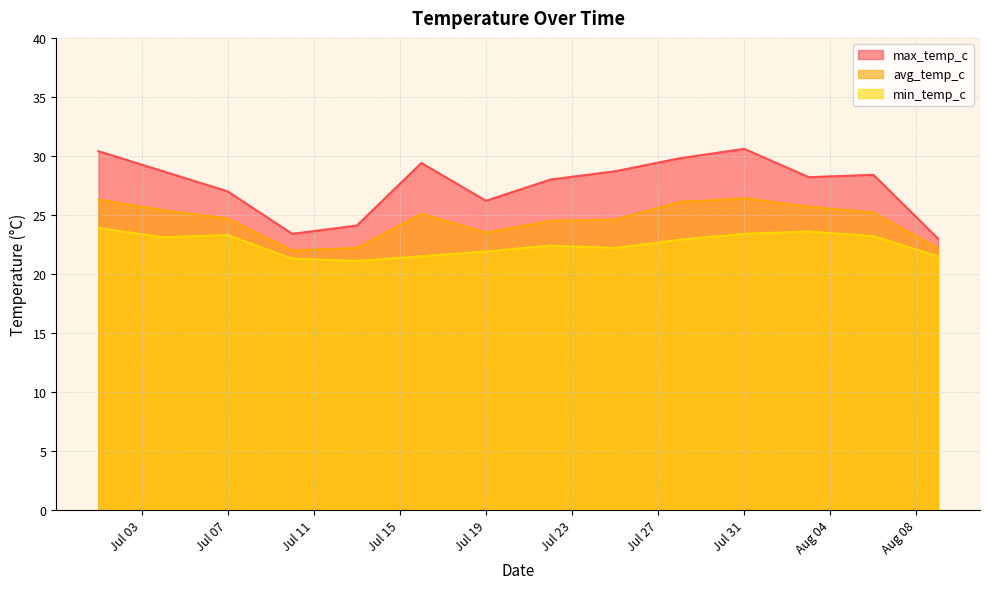

In min_temp_c, how many points are lower than both neighbors (excluding endpoints)?

3